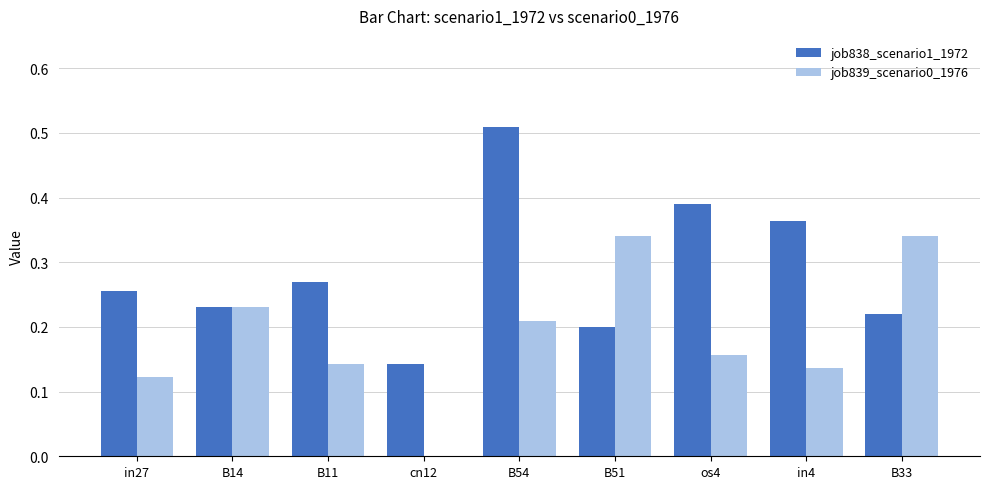

Which series has the widest spread of values?

job838_scenario1_1972